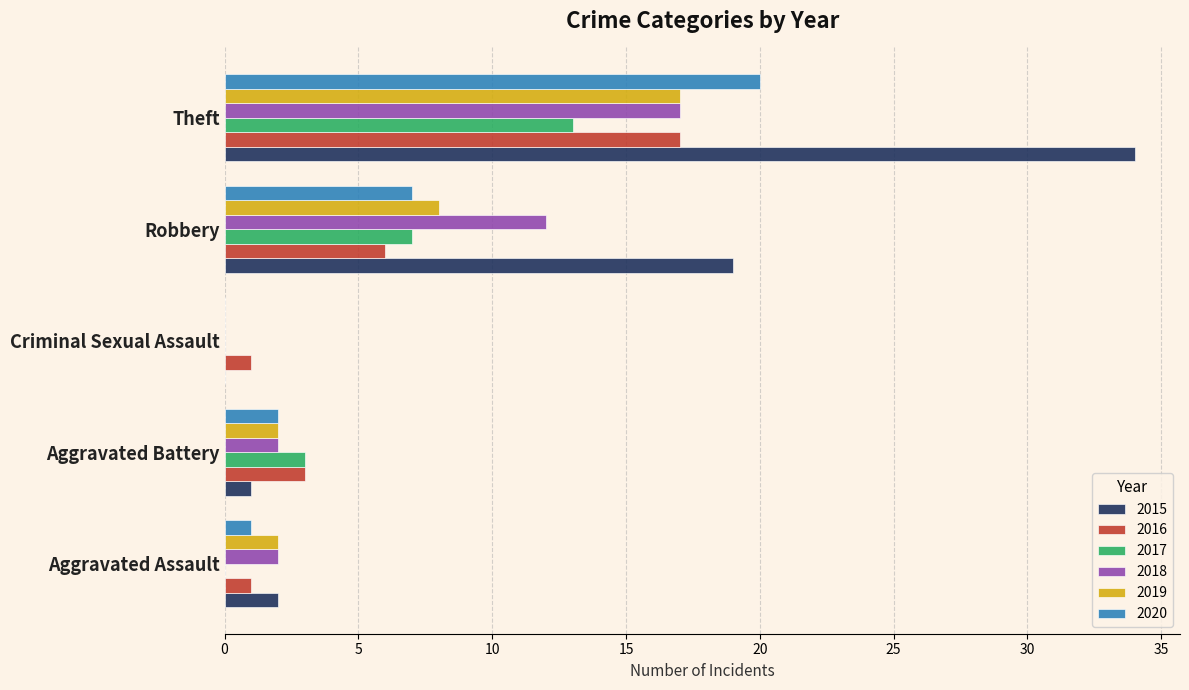

What is the greatest value displayed?

34